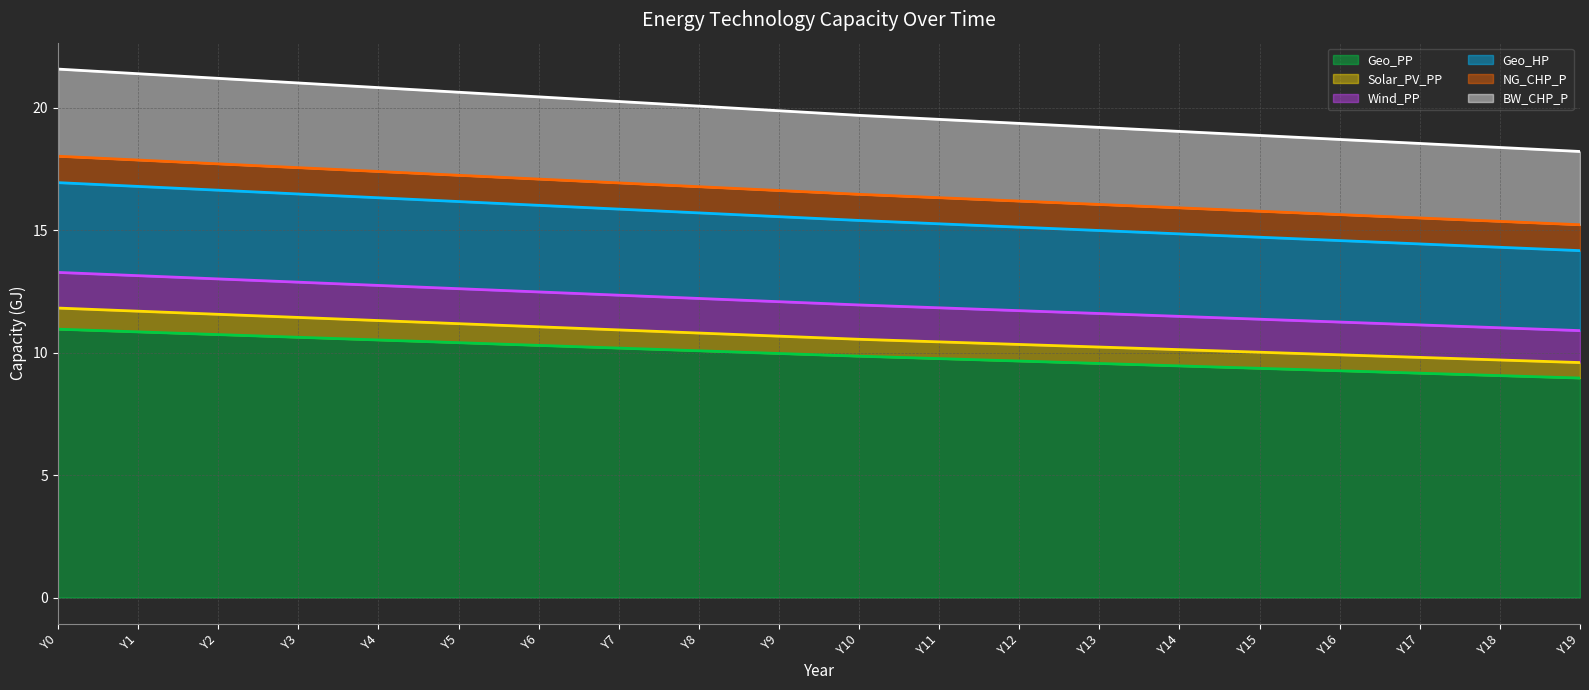

What is the minimum value for Geo_PP?

9.0